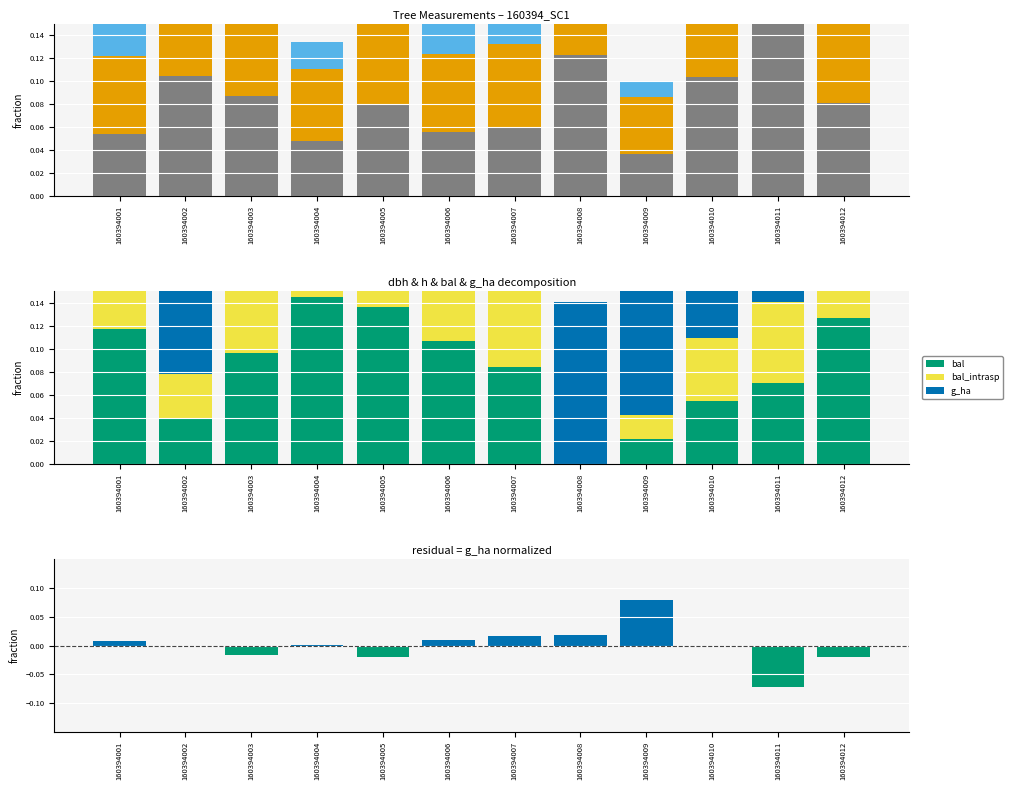

Rank the categories by g_ha value from highest to lowest.

160394008, 160394009, 160394002, 160394010, 160394011, 160394007, 160394003, 160394006, 160394001, 160394012, 160394005, 160394004